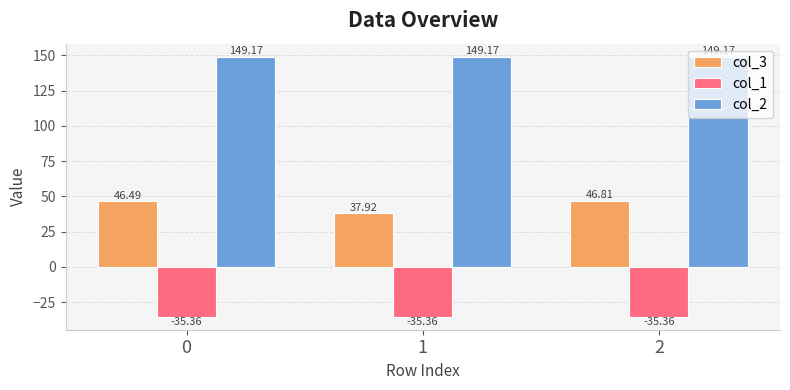

True or false: col_3 has a value of 25.7 at 0.

False